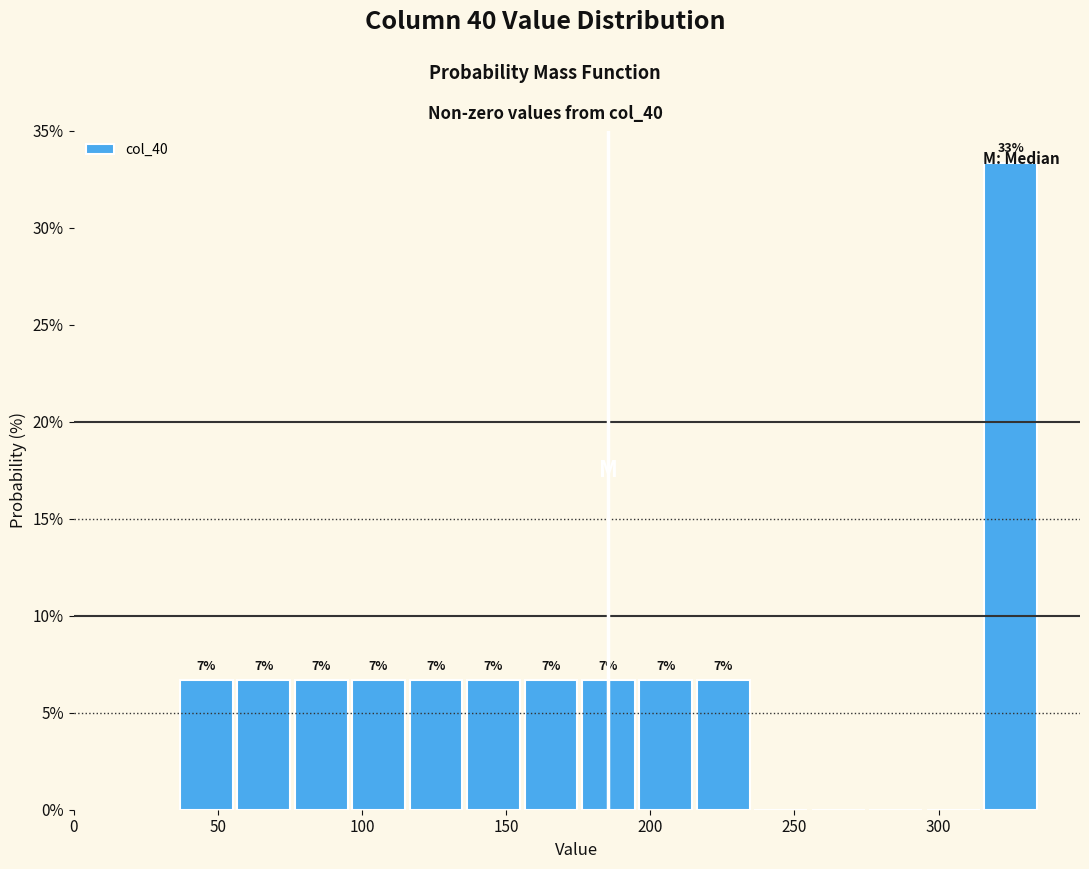

Read against the x-axis, roughly where is the centre of the tallest bar?

325